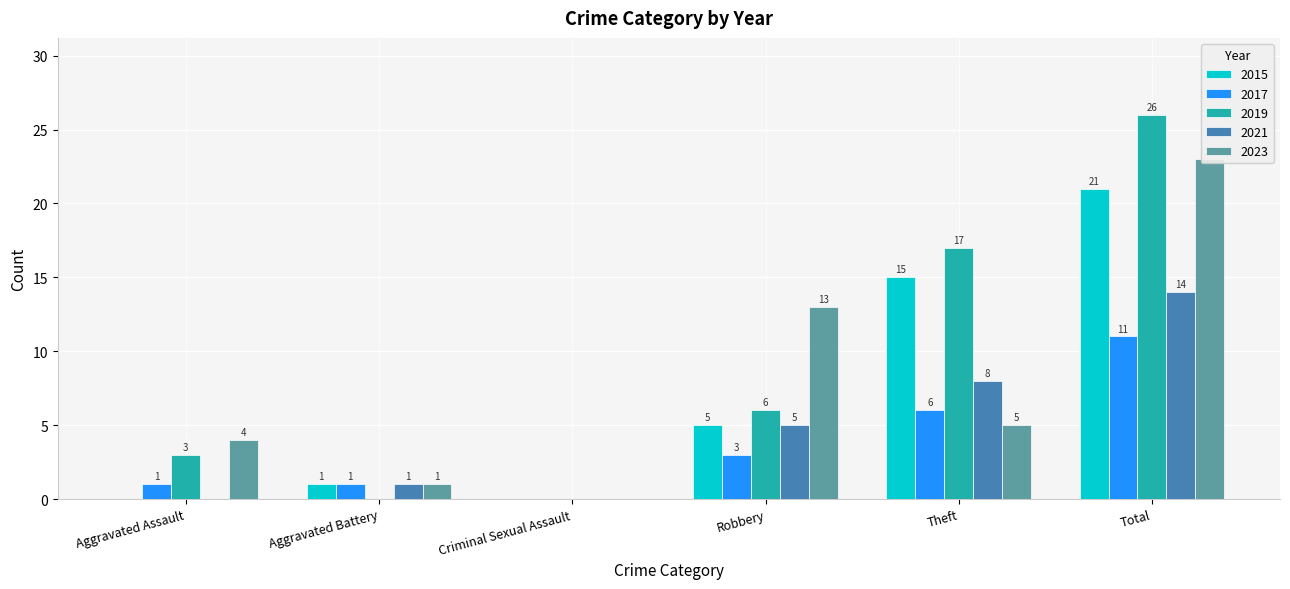

Reading right to left, transcribe all the data shown in this chart.

2015: Total=21	Theft=15	Robbery=5	Criminal Sexual Assault=0	Aggravated Battery=1	Aggravated Assault=0
2016: Total=26	Theft=17	Robbery=6	Criminal Sexual Assault=0	Aggravated Battery=0	Aggravated Assault=3
2017: Total=11	Theft=6	Robbery=3	Criminal Sexual Assault=0	Aggravated Battery=1	Aggravated Assault=1
2020: Total=14	Theft=8	Robbery=5	Criminal Sexual Assault=0	Aggravated Battery=1	Aggravated Assault=0
2023: Total=23	Theft=5	Robbery=13	Criminal Sexual Assault=0	Aggravated Battery=1	Aggravated Assault=4